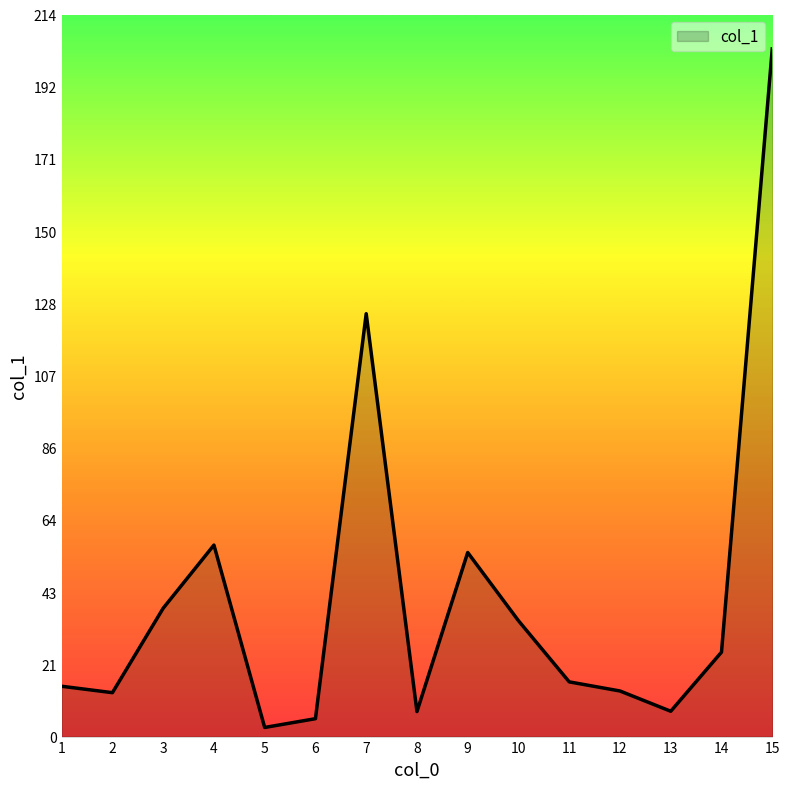

The chart shows a value of 16.2 at 11. True or false?

True